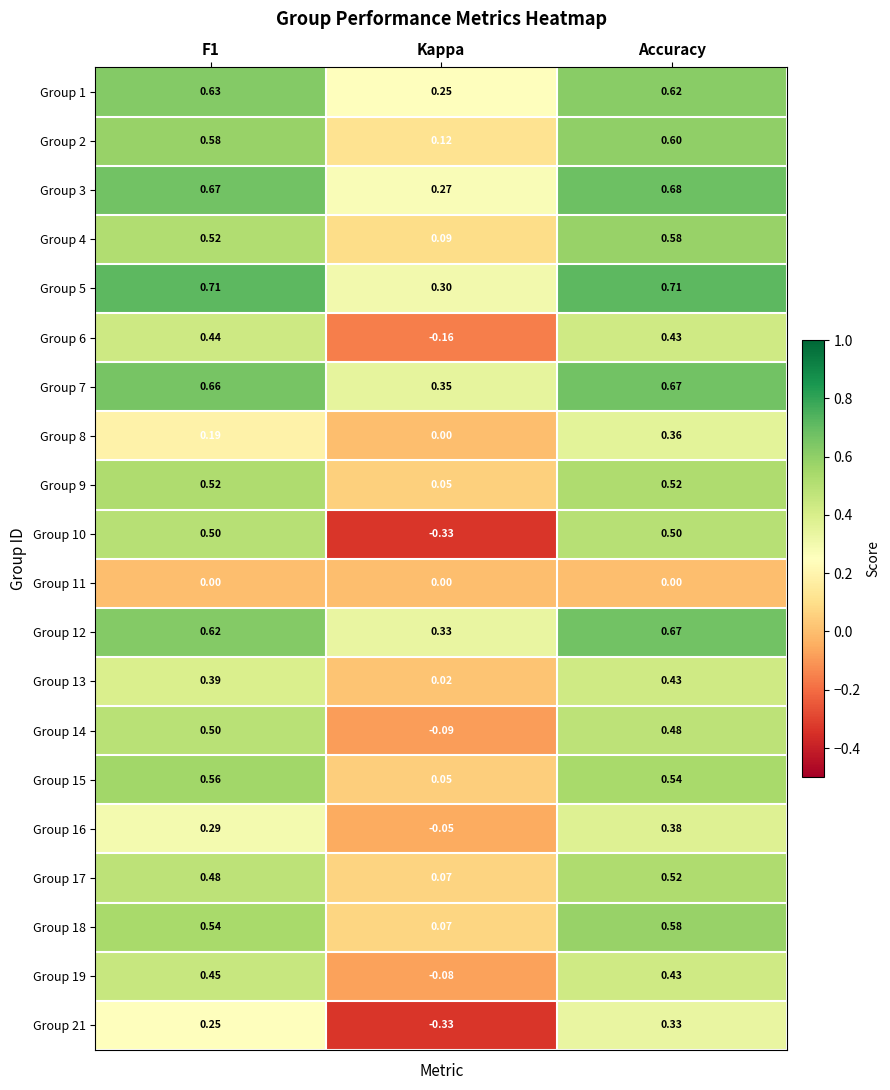

How many data points does each series have?

3